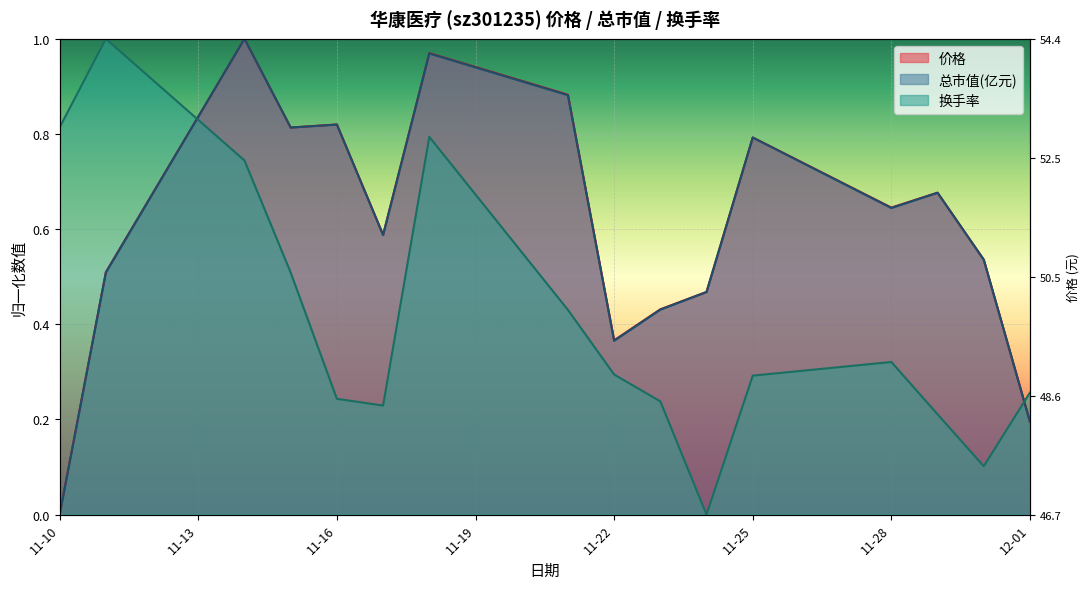

True or false: 换手率 has a value of 0.3 at 11-22.

True